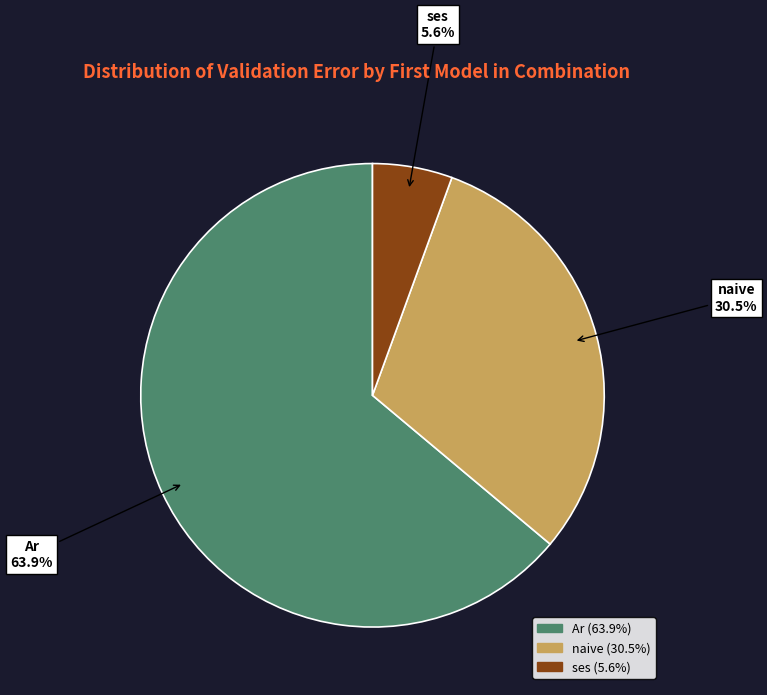

Is there any slice that represents more than half of the pie?

Yes